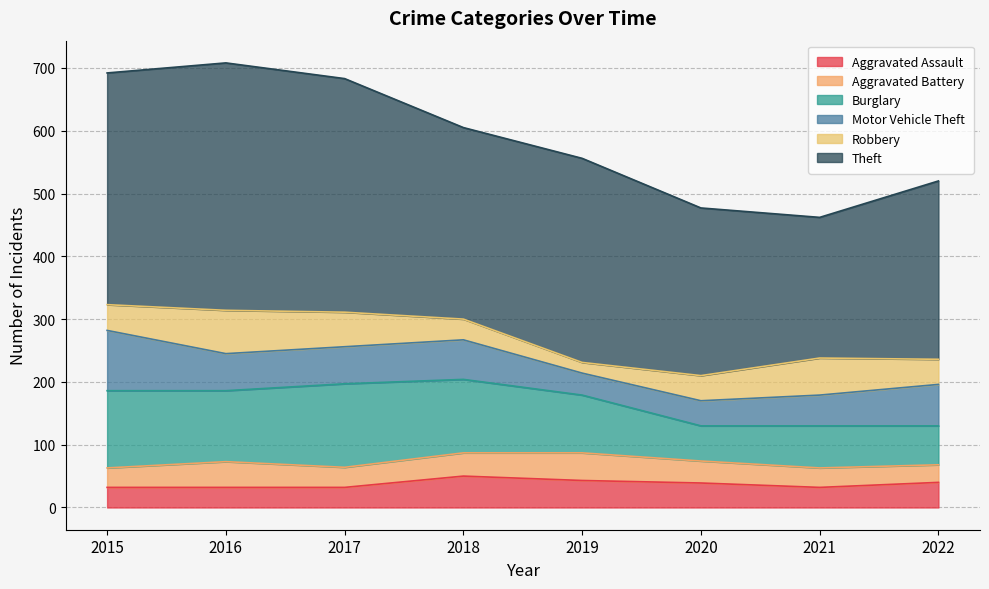

Which label corresponds to the largest value in the chart?

2016